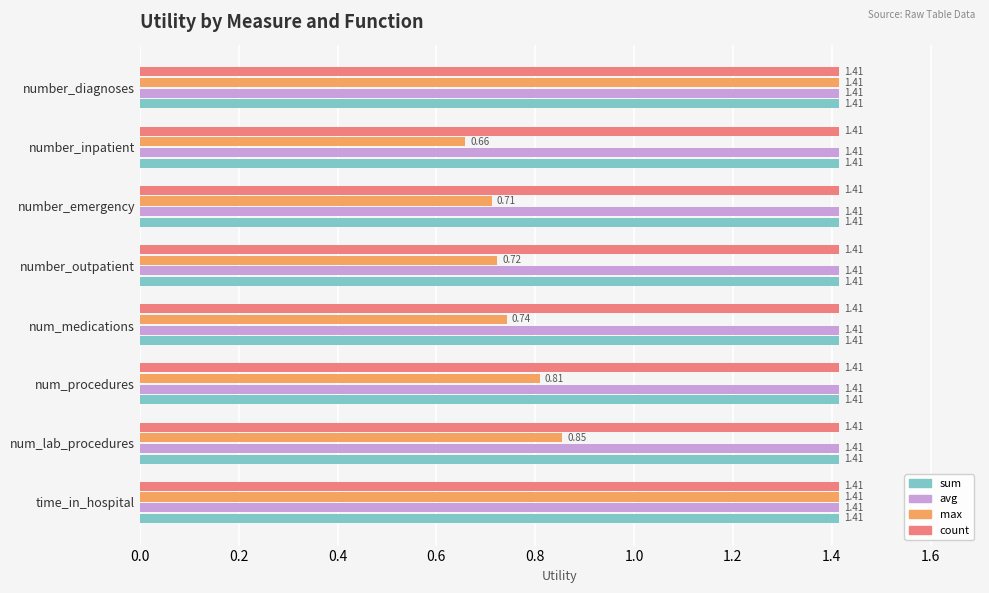

Where is max nearest to the value 1?

num_lab_procedures